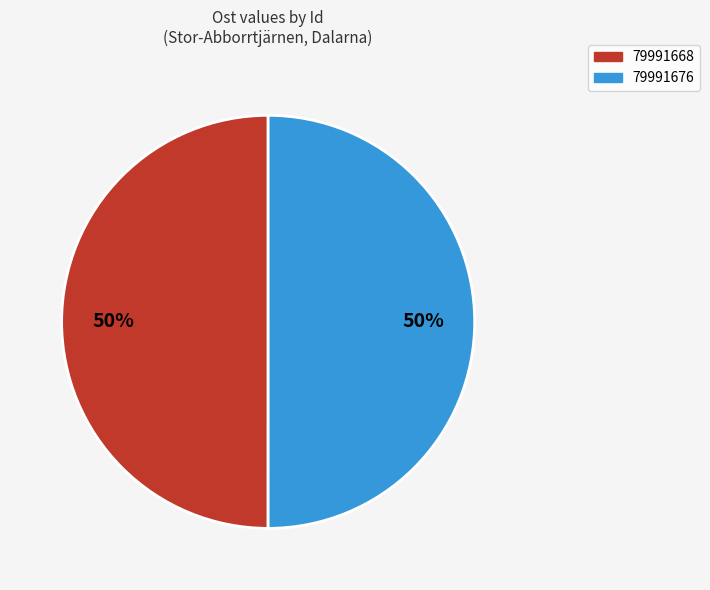

How many slices are in this pie chart?

2